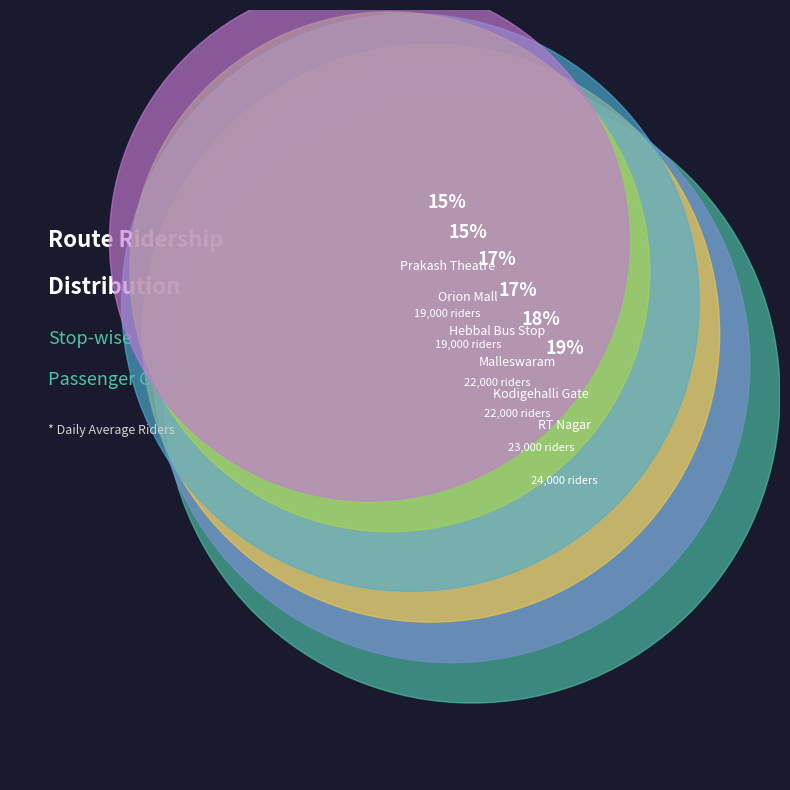

Combined, what portion of the pie is 5 and 7?

31.8%